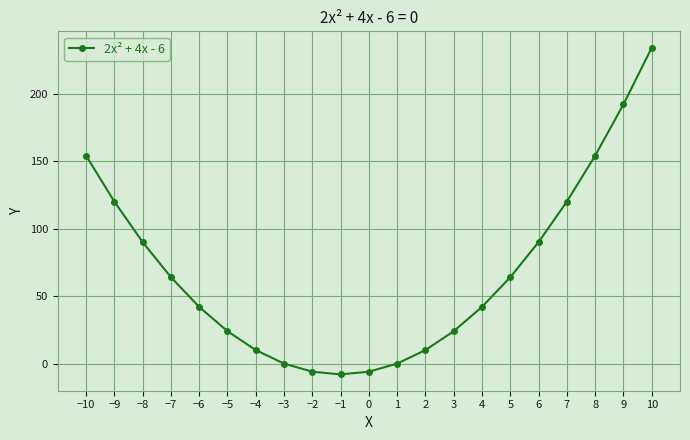

What is the difference between the maximum and second lowest values?

240